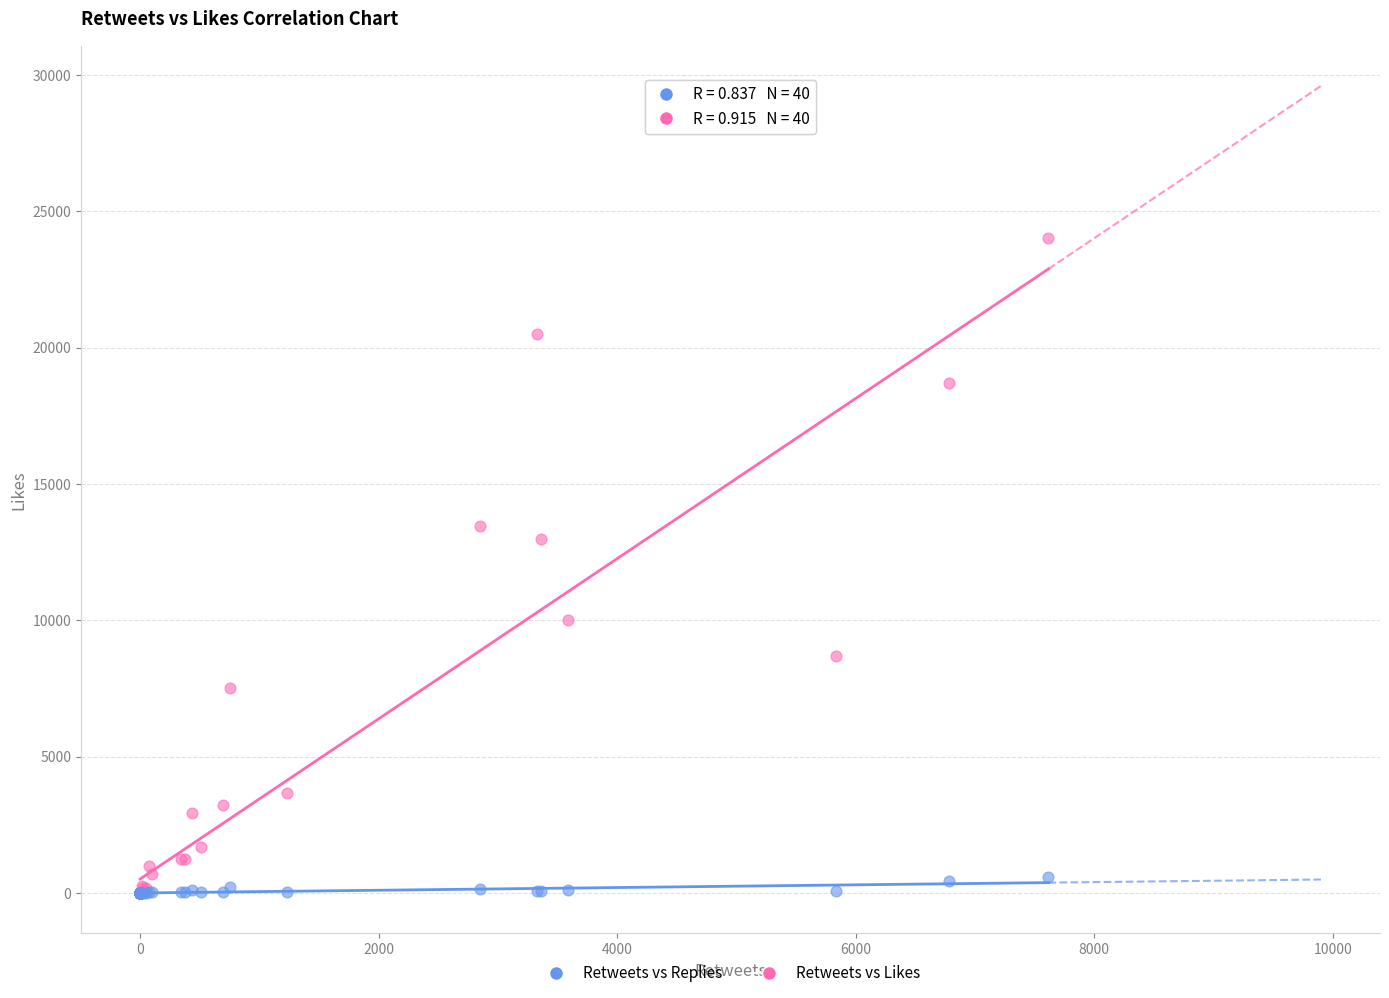

What are all the series names shown in the legend?

Retweets vs Replies, Retweets vs Likes